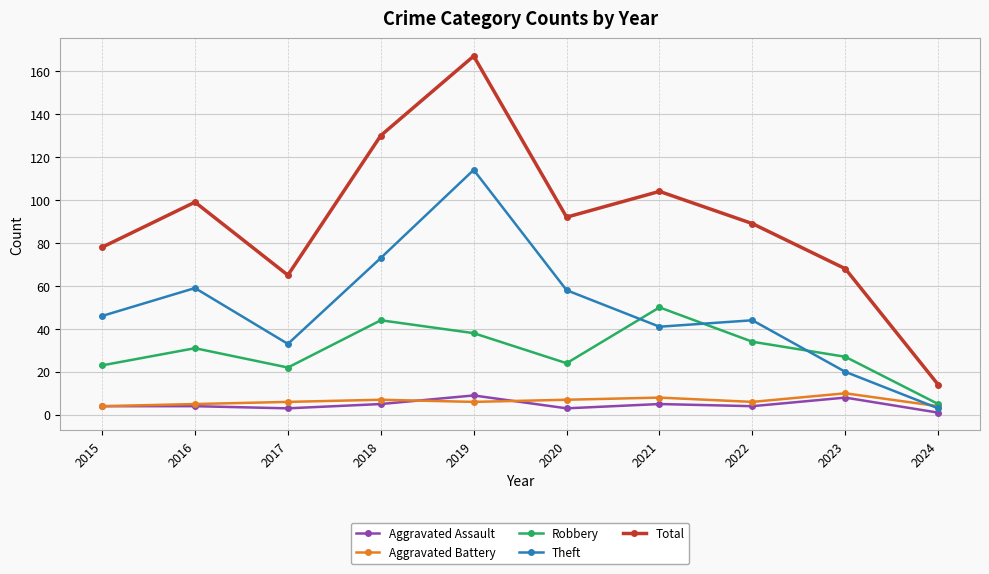

What is the lowest value of the Aggravated Battery series?

4